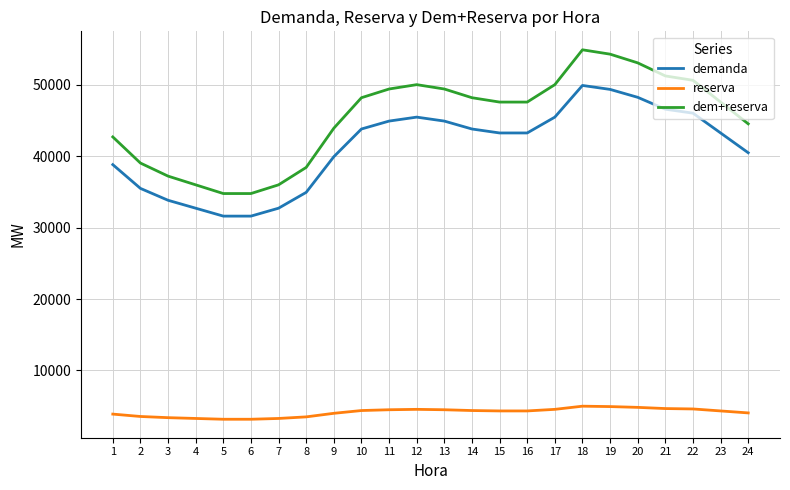

Is this an area chart (filled region under the line)?

No